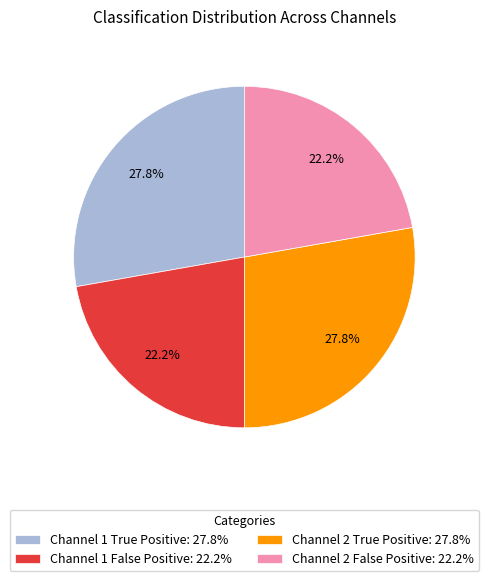

Count the number of slices in the pie.

4